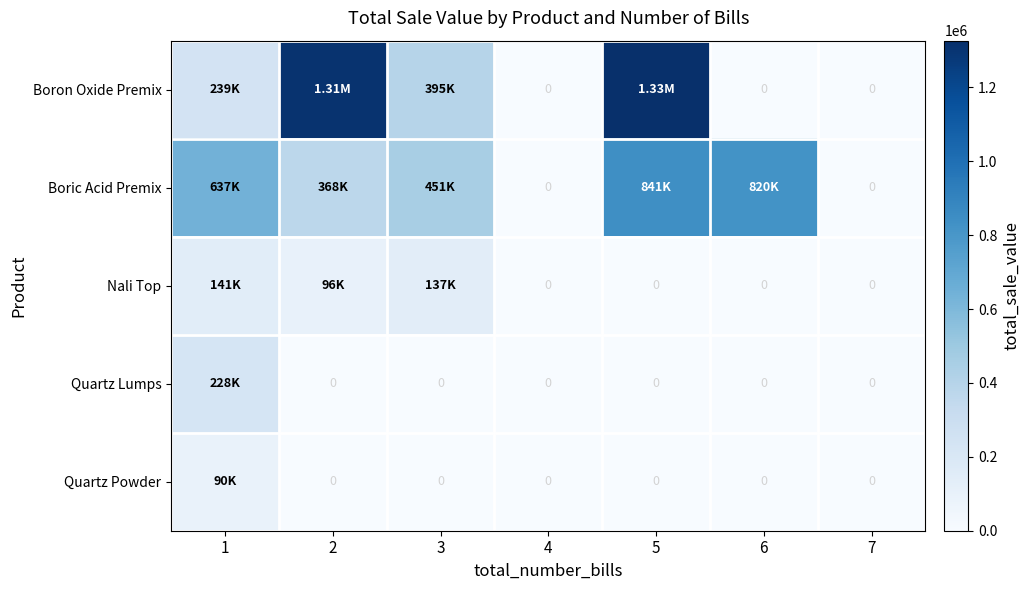

Rank the series at 7 from highest to lowest value.

Boron Oxide Premix, Boric Acid Premix, Nali Top, Quartz Lumps, Quartz Powder